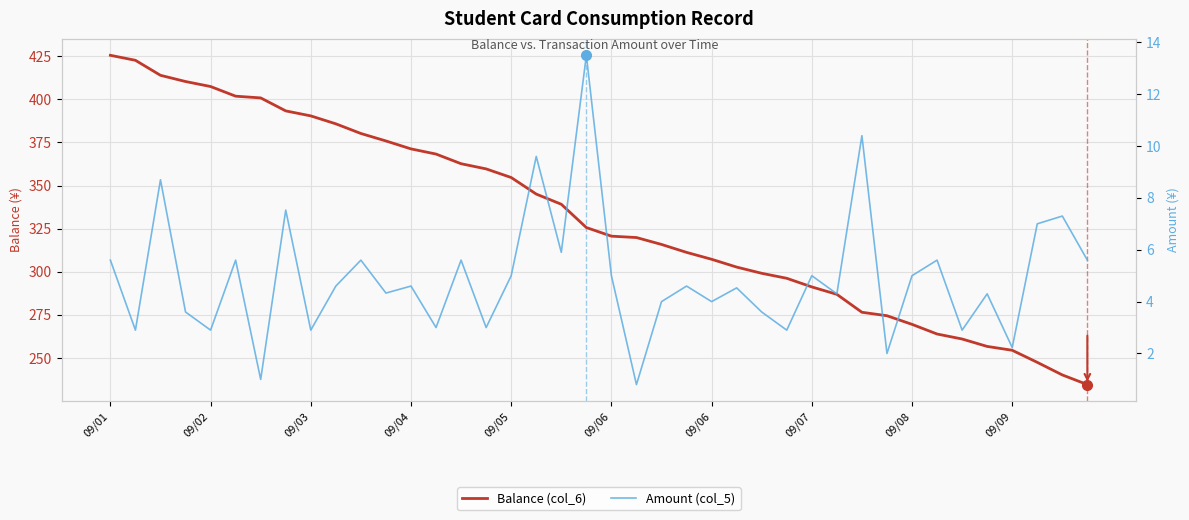

How many interior local peaks does the Amount (col_5) series have?

15